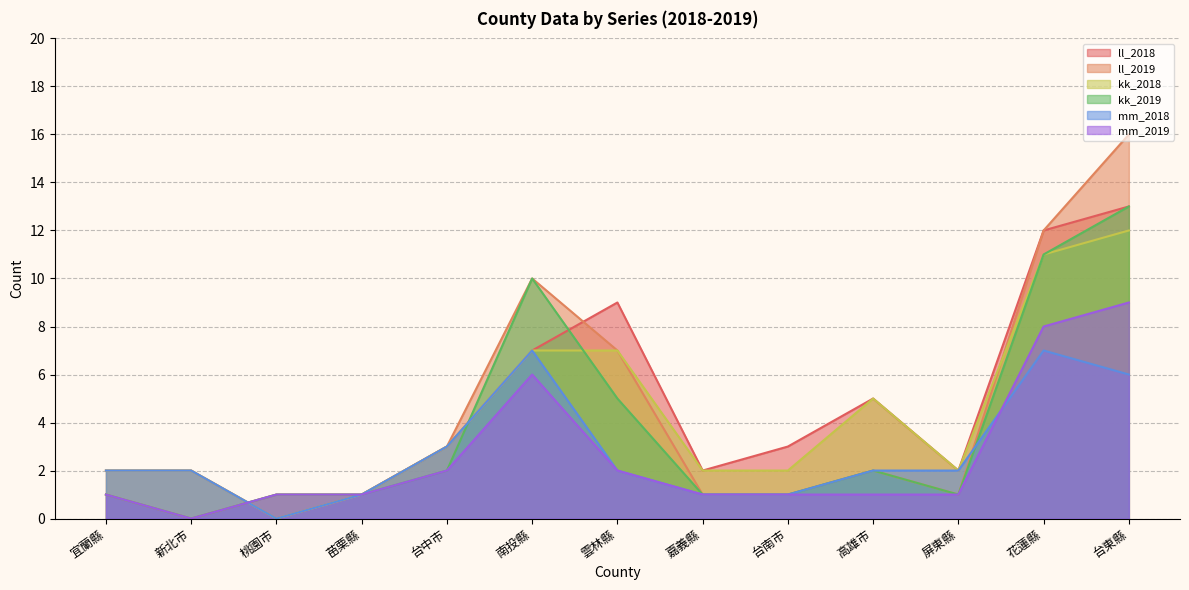

True or false: kk_2019 and ll_2018 intersect in this chart.

True